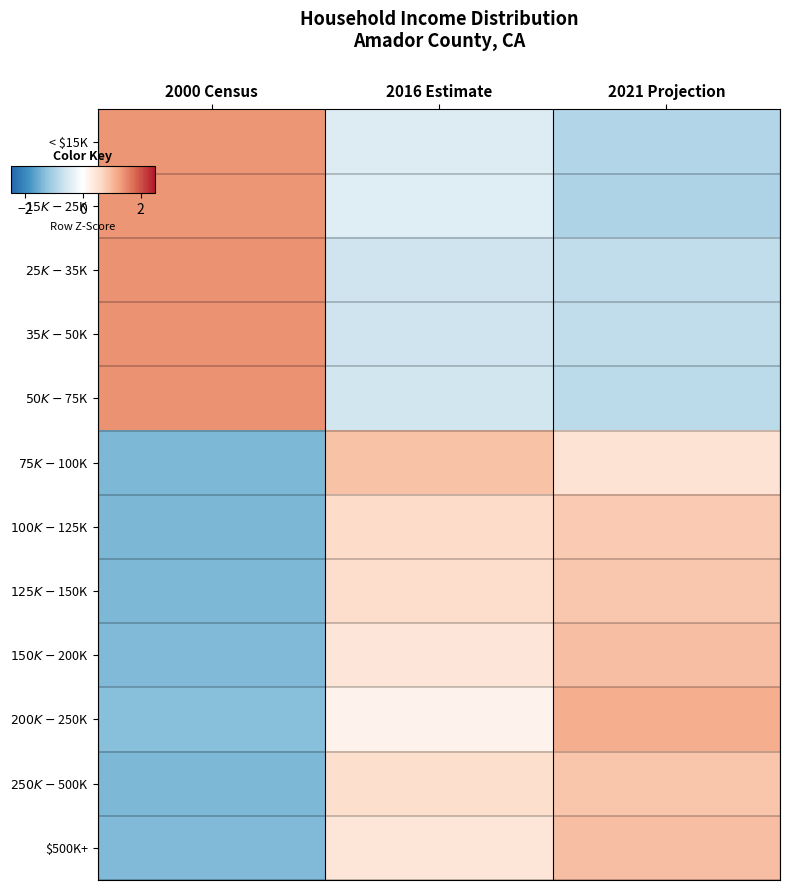

What is the total value across all series at 2021 Projection?

1.7